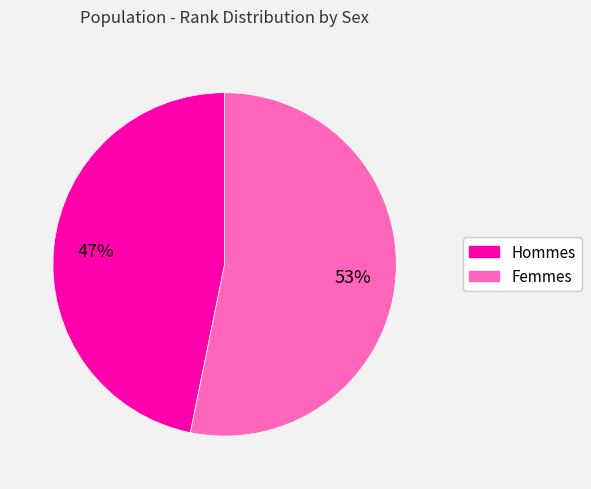

Between Femmes and Hommes, which is larger?

Femmes